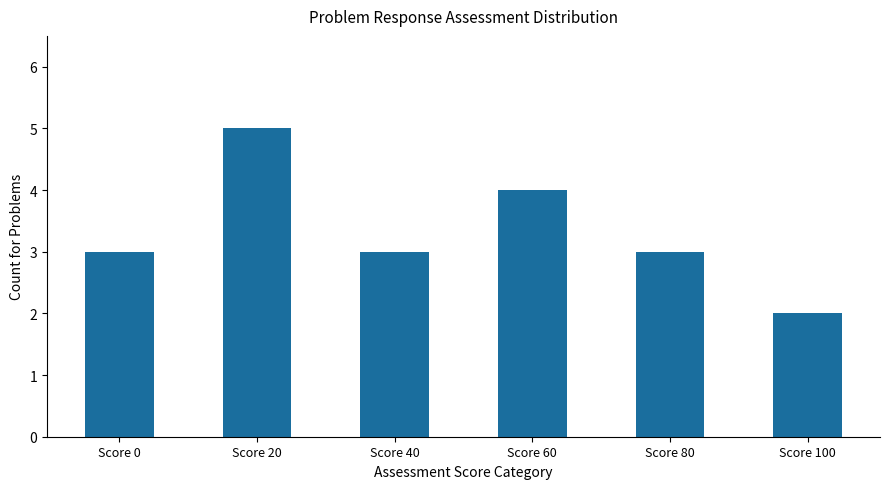

Which category has the highest value across all series?

Score 20